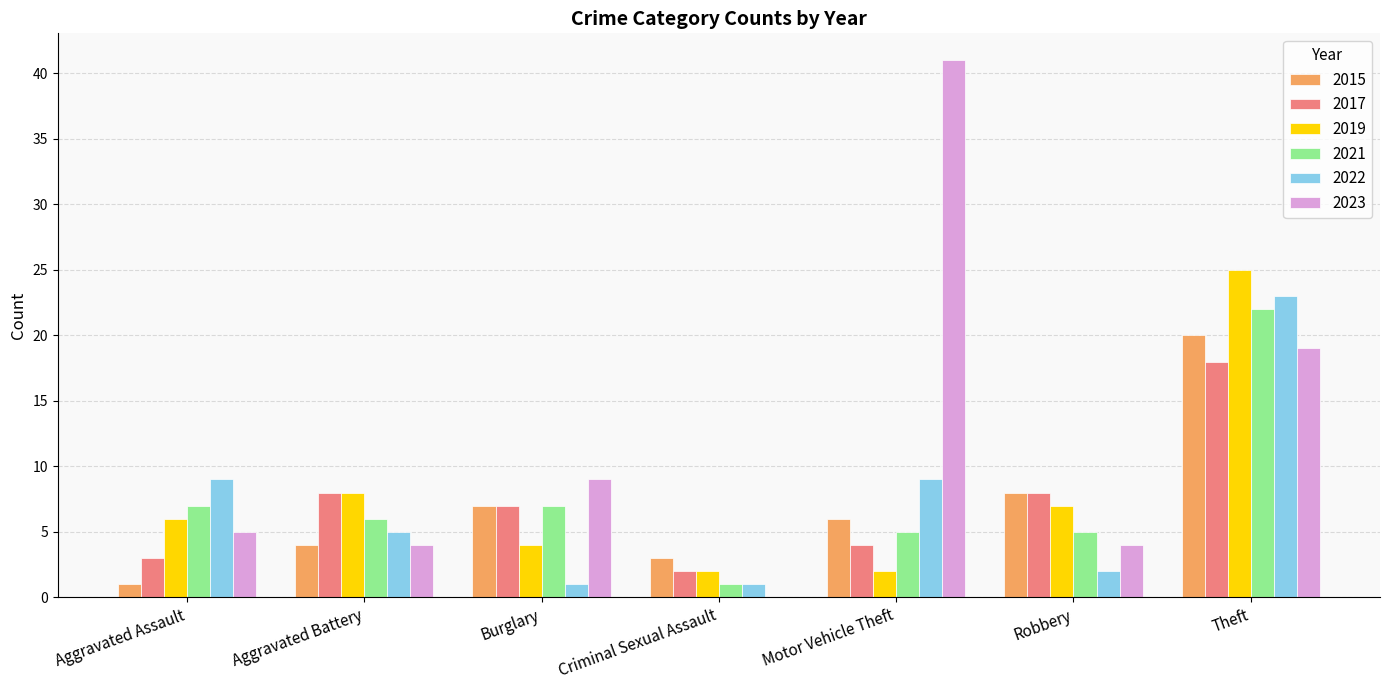

What is the spread (max minus min) of values at Aggravated Assault?

8